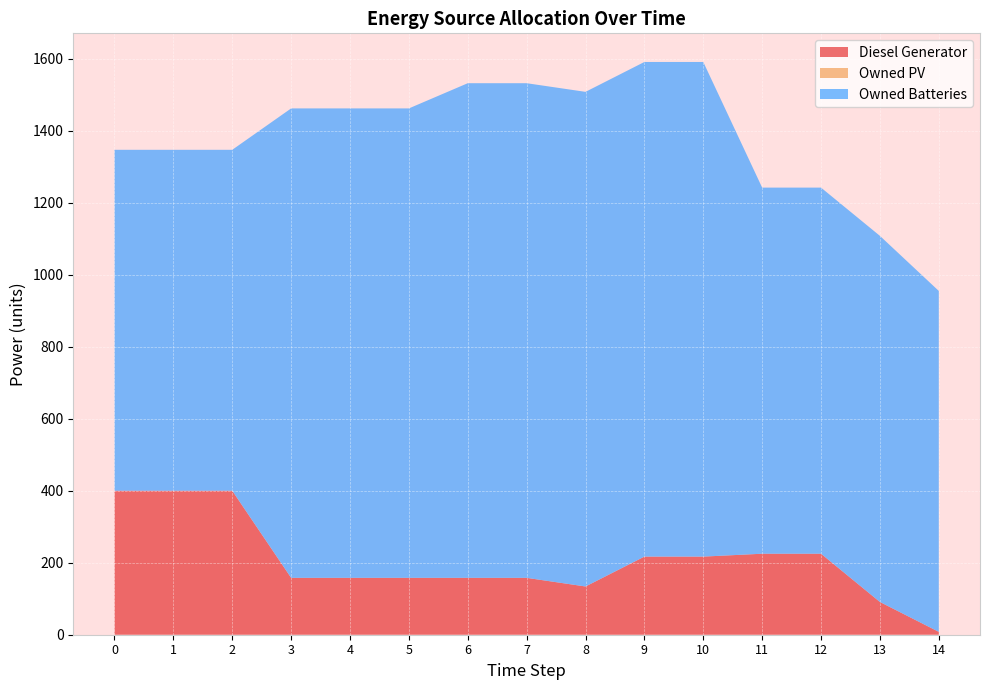

Reading left to right, what are all the values shown in this chart?

Diesel Generator: 400	400	400	158	158	158	158	158	134	217	217	225	225	91	8
Owned PV: 0	0	0	0	0	0	0	0	0	0	0	0	0	0	0
Owned Batteries: 947	947	947	1304	1304	1304	1374	1374	1374	1374	1374	1017	1017	1017	947